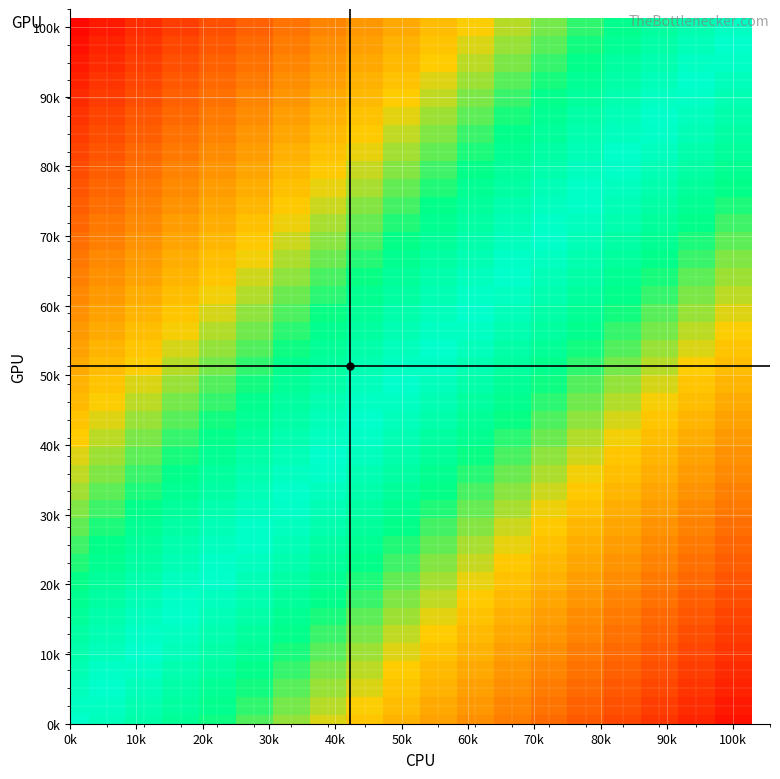

What is the smallest value displayed?

-1.0